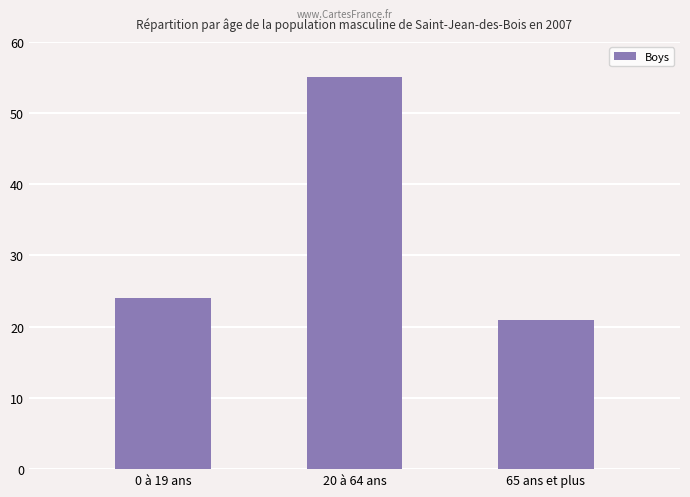

What is the change in value from 20 à 64 ans to 65 ans et plus?

-34